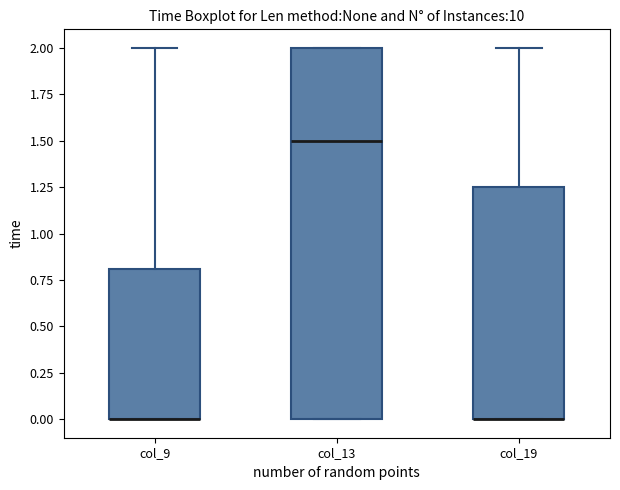

Where is the lower edge of the box for col_9 on the y-axis? The values are not printed on the chart, so give them approximately, as read against the axis.

0.00